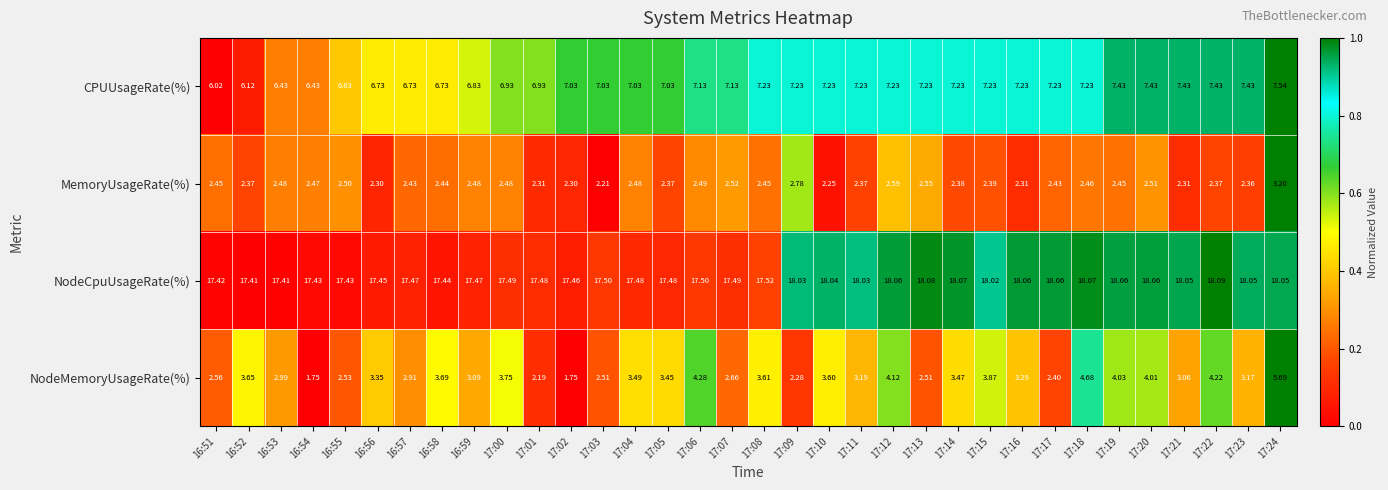

How many data points does each series have?

34